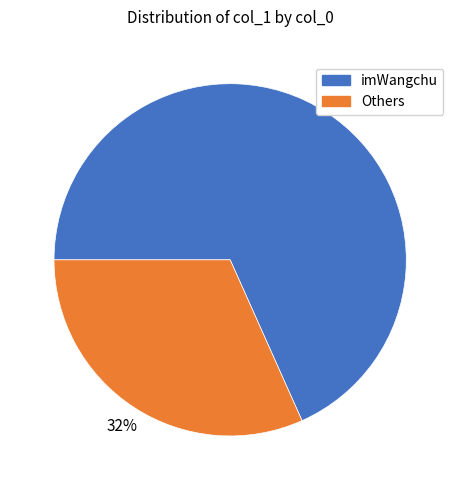

Between imWangchu and Others, which is larger?

imWangchu